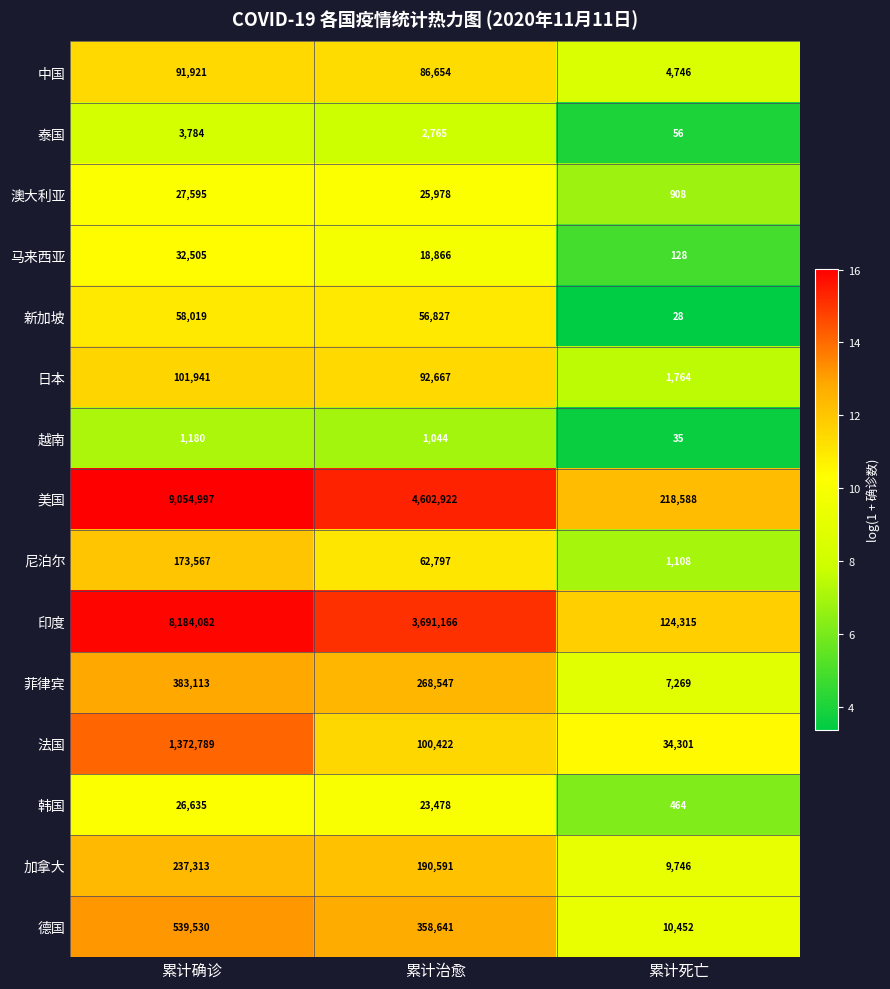

The value of 泰国 at 累计治愈 is 697. True or false?

False